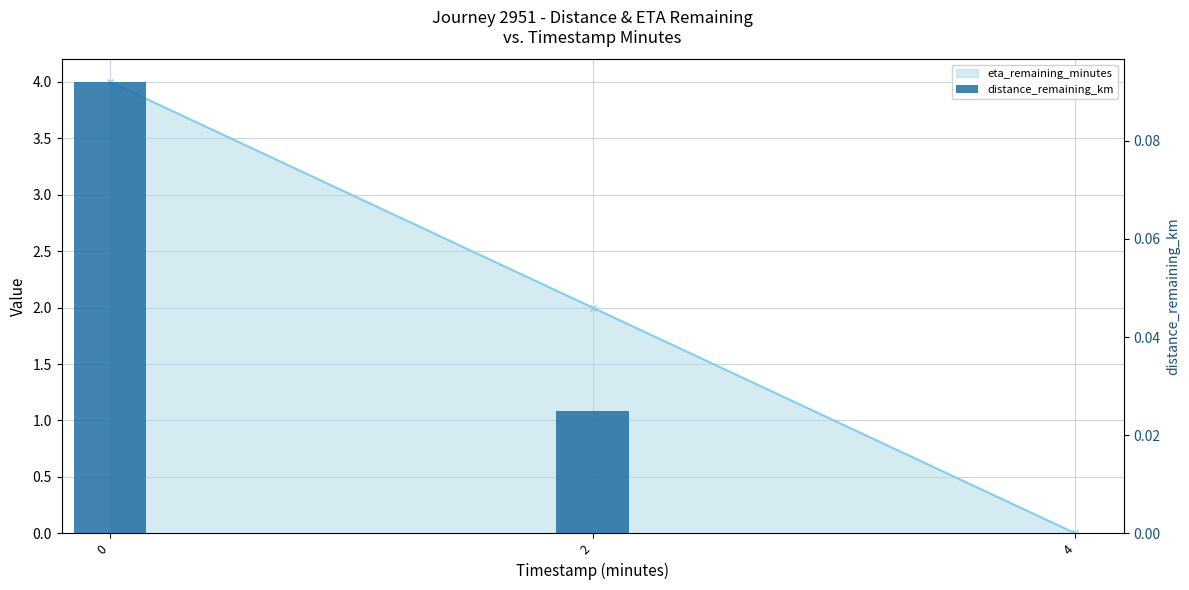

How many groups of bars are there?

3